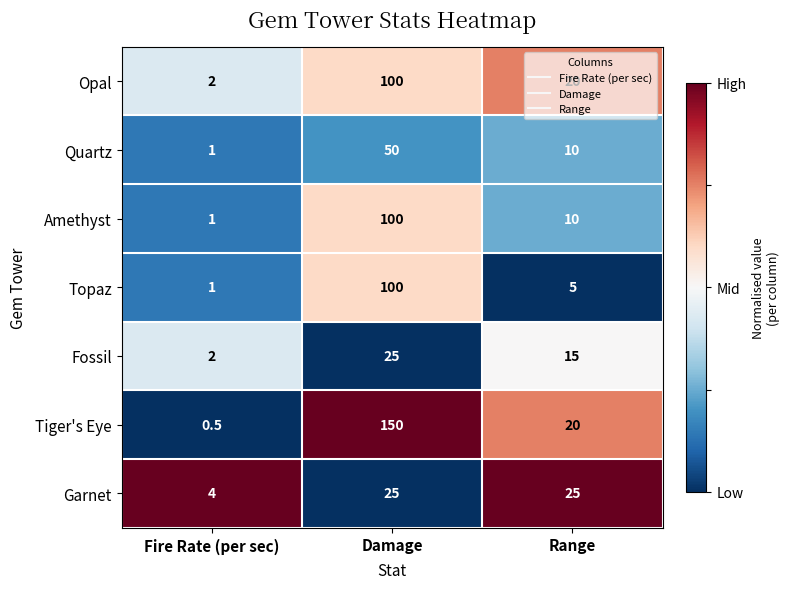

Is it true that Amethyst equals 1.8 at Fire Rate (per sec)?

False